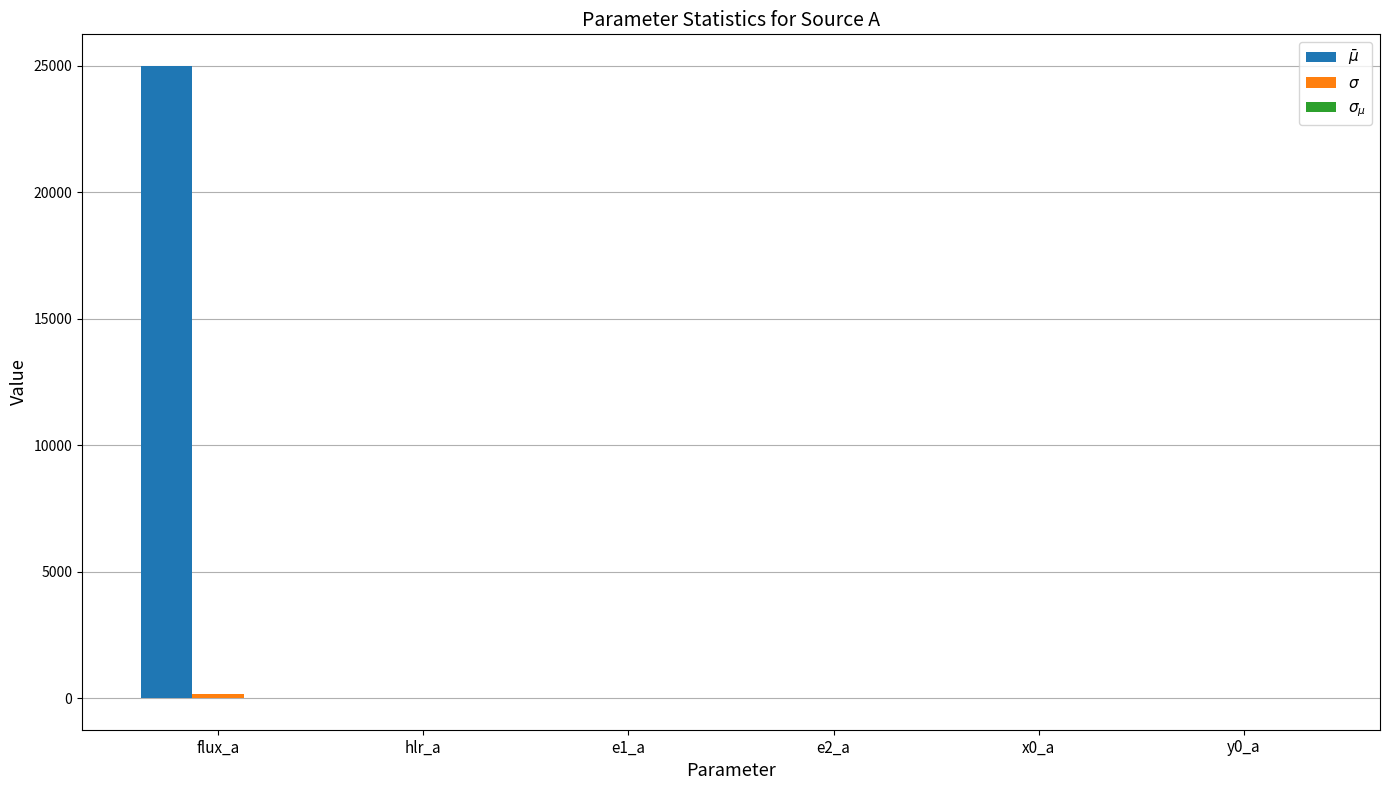

At which category is the sum across all series the highest?

flux_a